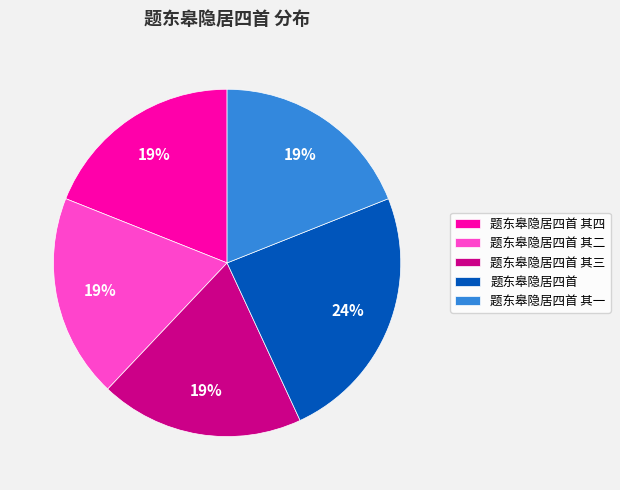

Is the sum of 题东皋隐居四首 and 题东皋隐居四首 其三 greater than half?

No